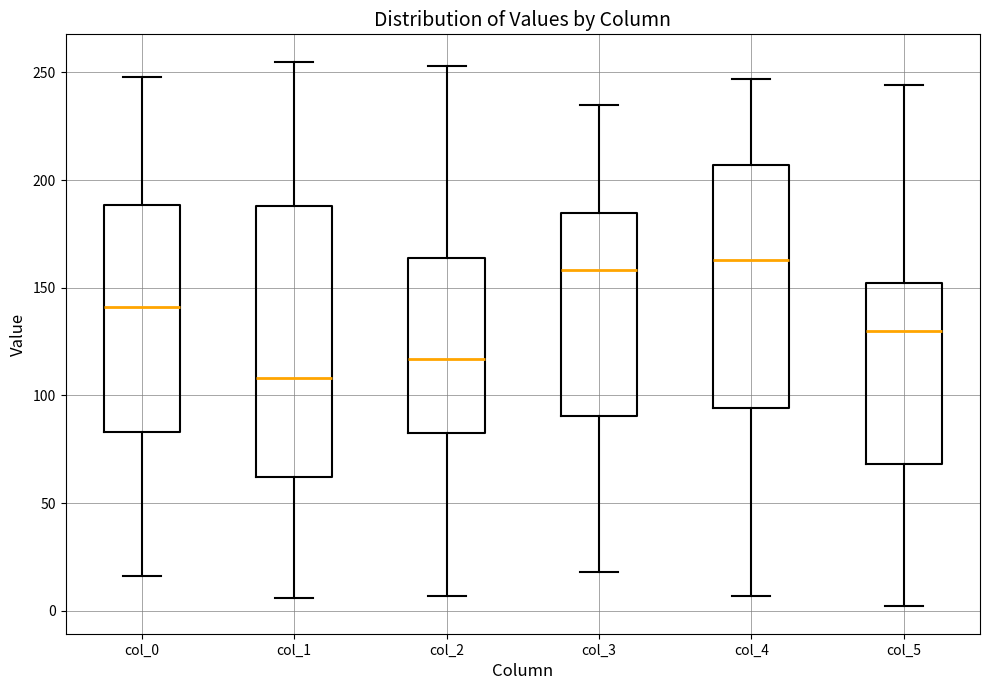

Which box has the highest median line?

col_4